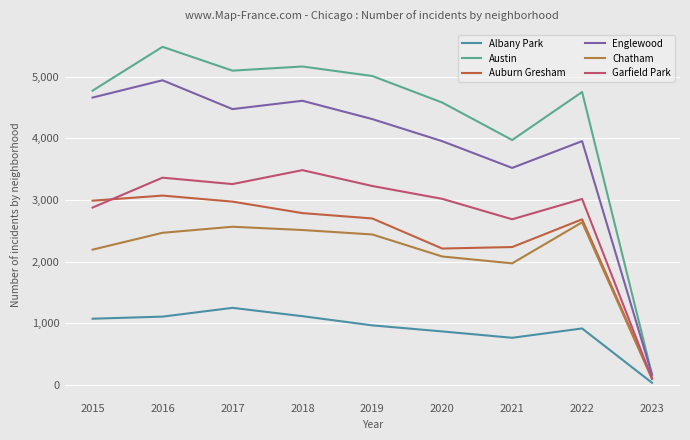

What is the difference between the second highest and second lowest values in the Albany Park series?

350